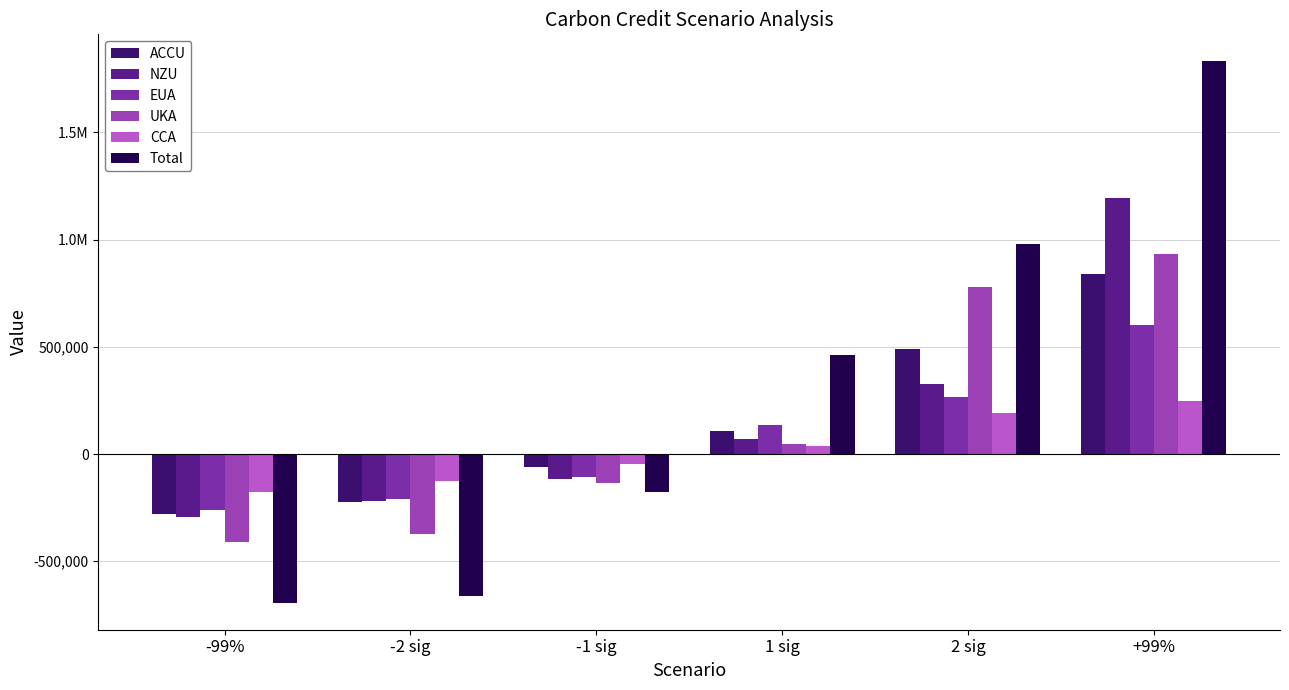

Reading left to right, list all the values displayed in this chart.

ACCU: -99%=-279861.4	-2 sig=-224559.0	-1 sig=-59616.7	1 sig=108577.2	2 sig=488111.9	+99%=837710.1
NZU: -99%=-293352.2	-2 sig=-217469.4	-1 sig=-116679.0	1 sig=68042.7	2 sig=328018.5	+99%=1192139.8
EUA: -99%=-261258.0	-2 sig=-208655.2	-1 sig=-107825.3	1 sig=135214.0	2 sig=265267.2	+99%=602447.8
UKA: -99%=-408560.8	-2 sig=-370548.6	-1 sig=-132815.8	1 sig=47662.7	2 sig=779085.2	+99%=931809.3
CCA: -99%=-177822.9	-2 sig=-127055.6	-1 sig=-47238.5	1 sig=35489.3	2 sig=192554.9	+99%=246940.9
Total: -99%=-693056.0	-2 sig=-663937.9	-1 sig=-174699.8	1 sig=460670.6	2 sig=977583.2	+99%=1831461.4